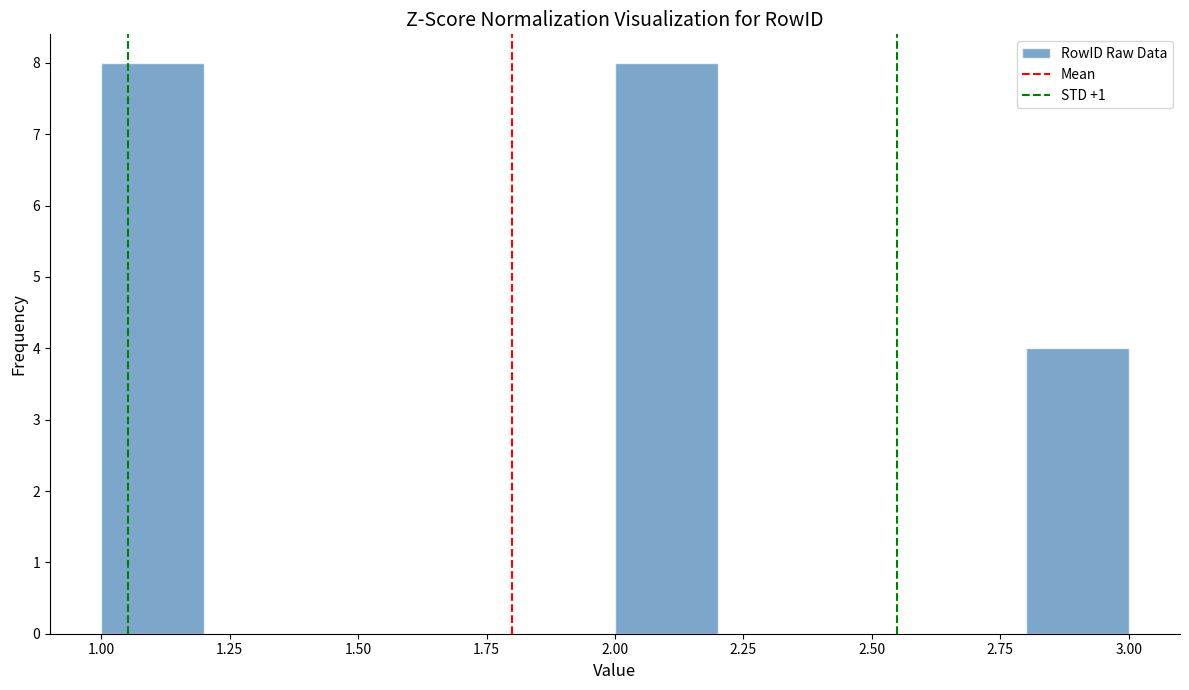

Reading left to right, transcribe this chart: for each bar, give the range it covers on the x-axis and its height. The values are not printed on the chart, so give them approximately, as read against the axis.

1.0 to 1.2: 8
1.2 to 1.4: 0
1.4 to 1.6: 0
1.6 to 1.8: 0
1.8 to 2.0: 0
2.0 to 2.2: 8
2.2 to 2.4: 0
2.4 to 2.6: 0
2.6 to 2.8: 0
2.8 to 3.0: 4